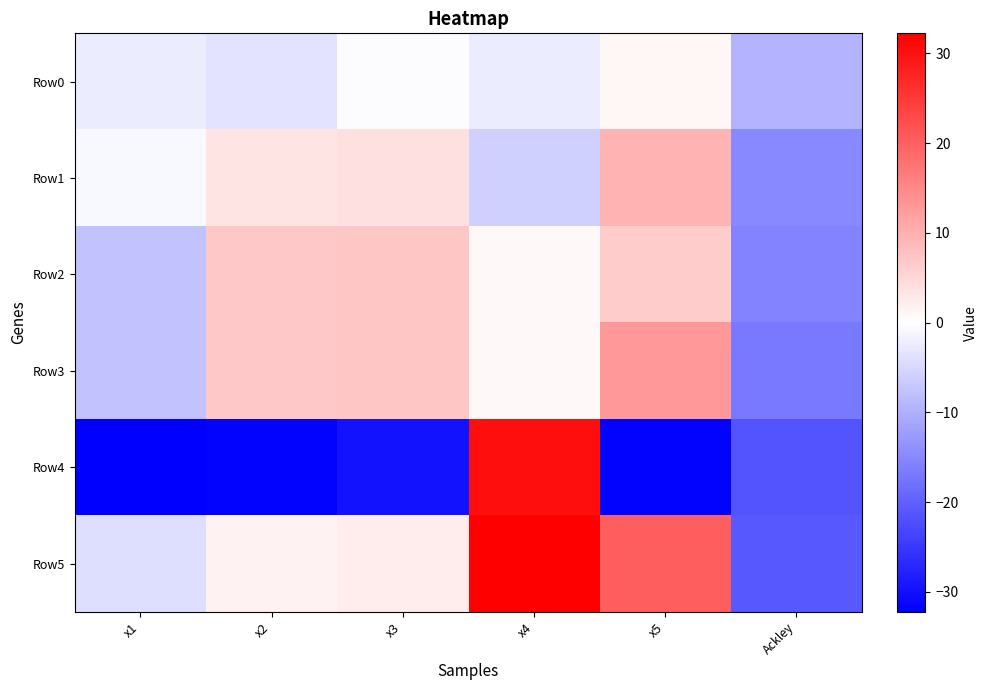

What is the minimum value shown in the chart?

-32.2